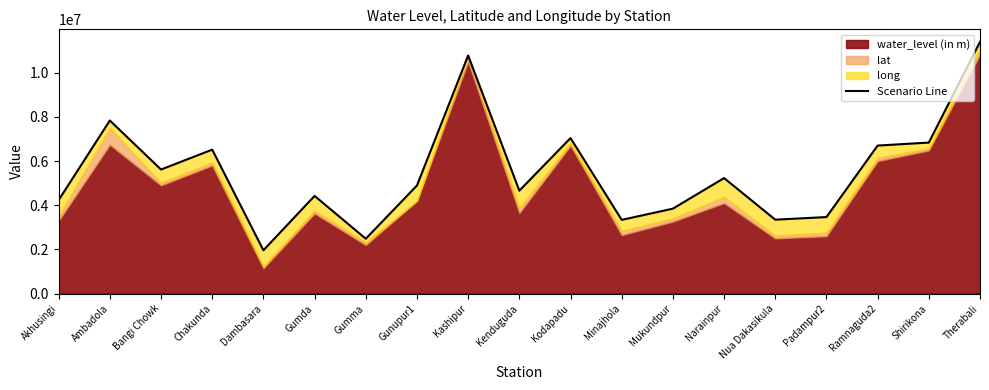

True or false: the data shows 5590399.7 at Kashipur.

False